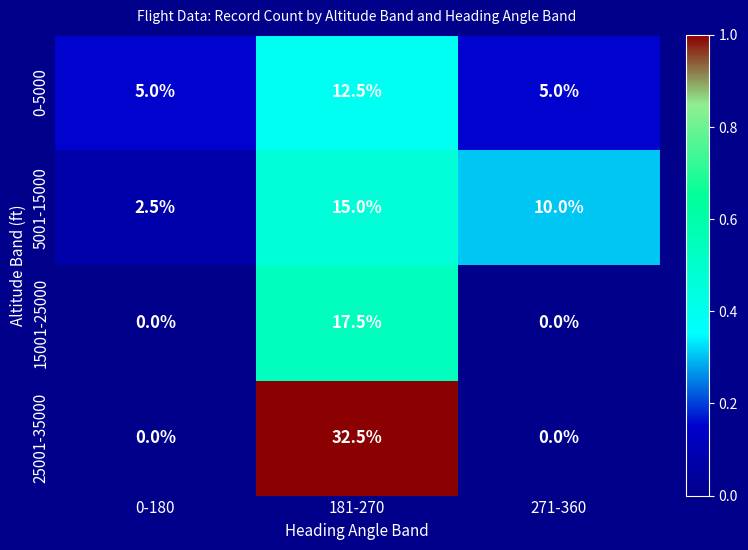

The 25001-35000 series shows 32.5 at 181-270. True or false?

True